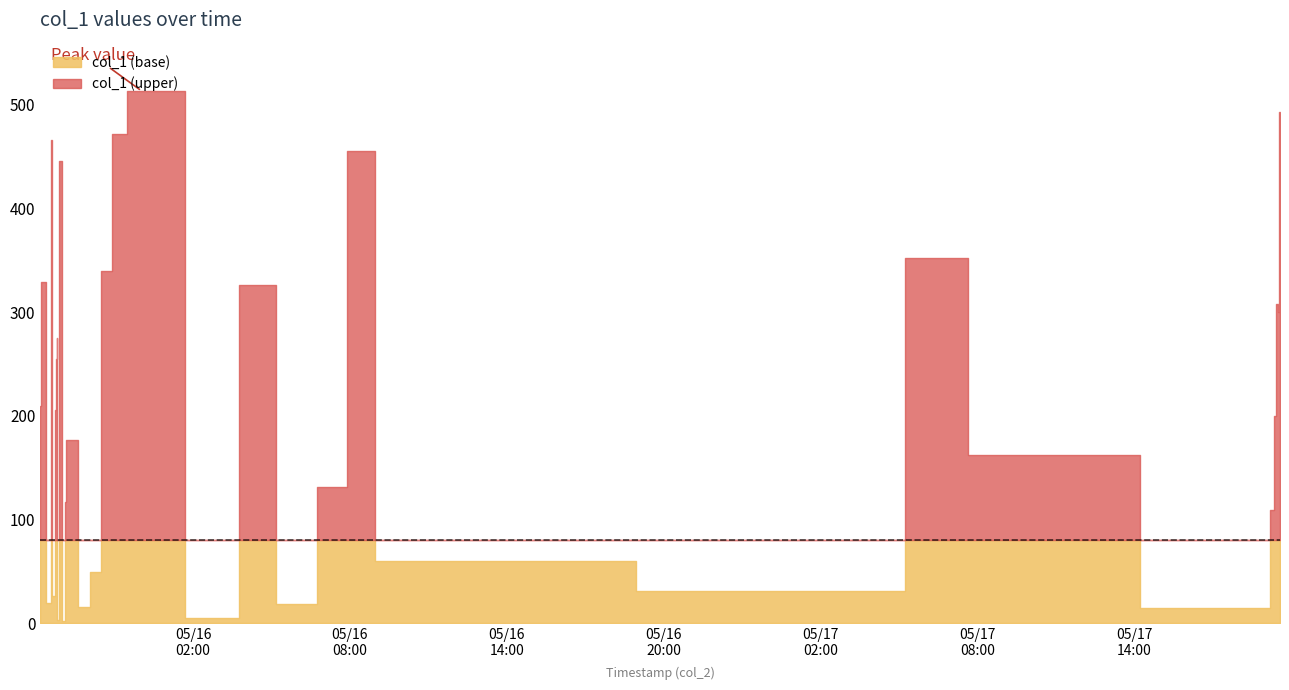

At which category does the chart reach its minimum across all series?

2018-05-15 21:05:23